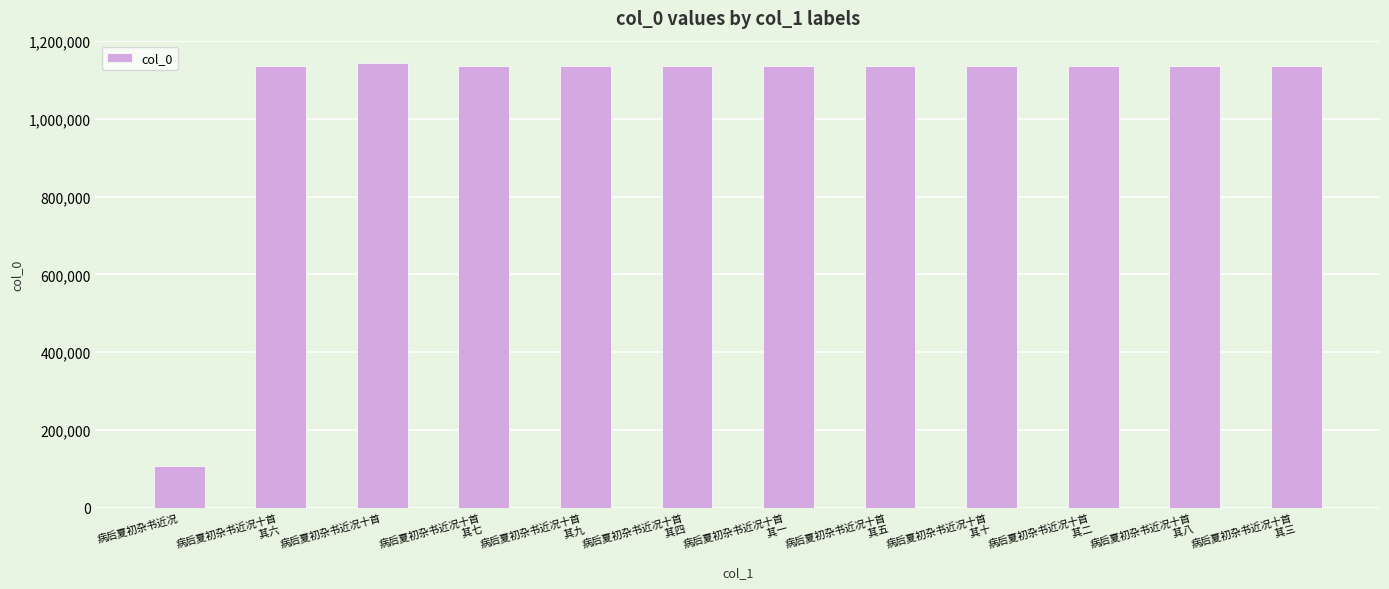

What is the change in value from 病后夏初杂书近况 to 病后夏初杂书近况十首?

+1038042